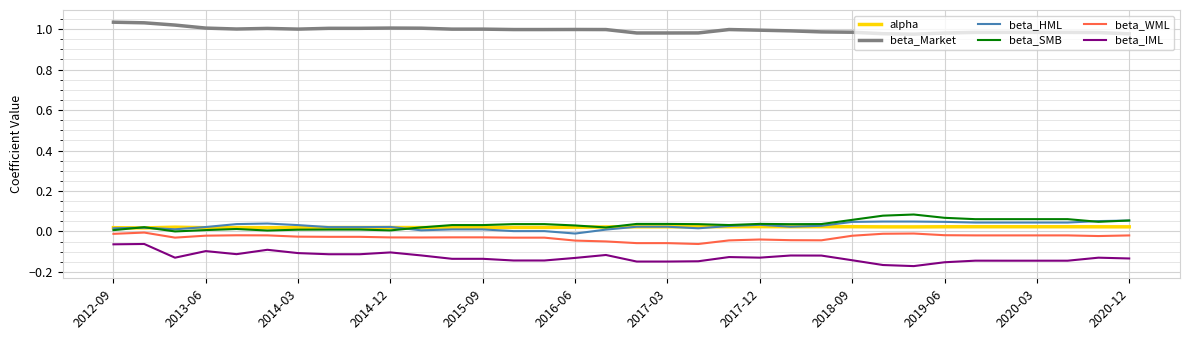

True or false: beta_SMB and beta_Market cross at least once.

False